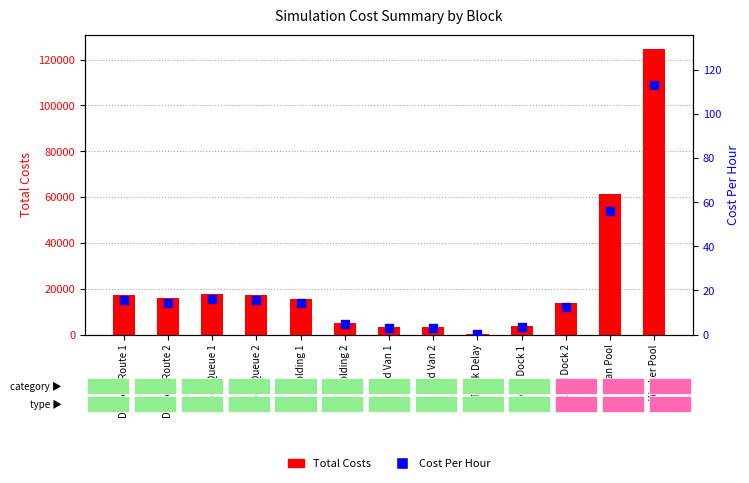

At how many categories does at least one series exceed 48022?

2